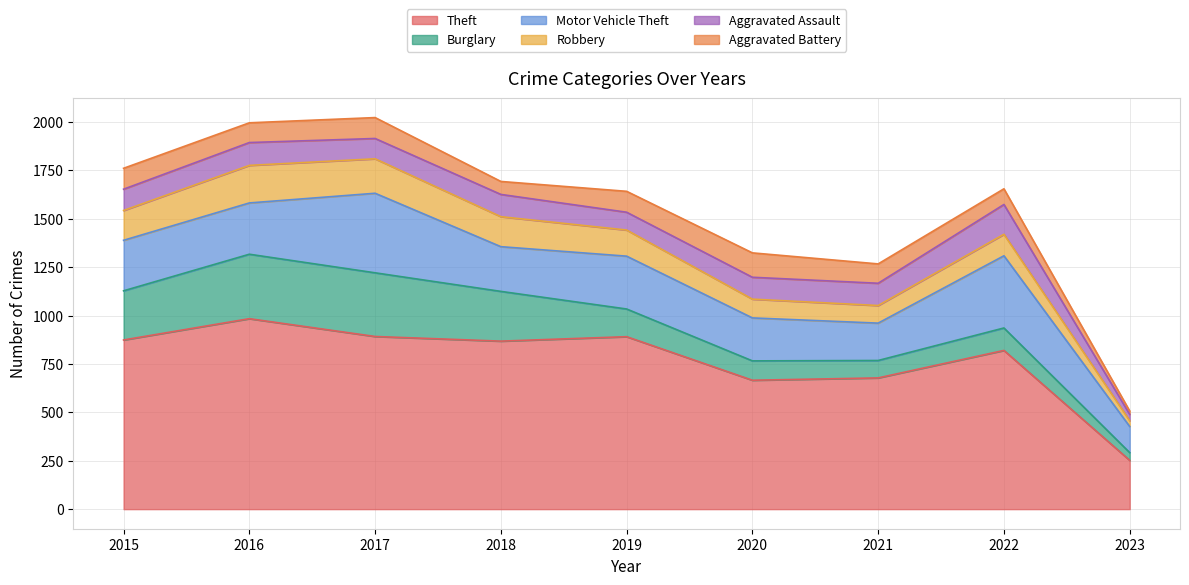

Which category has the highest value in the Motor Vehicle Theft series?

2017